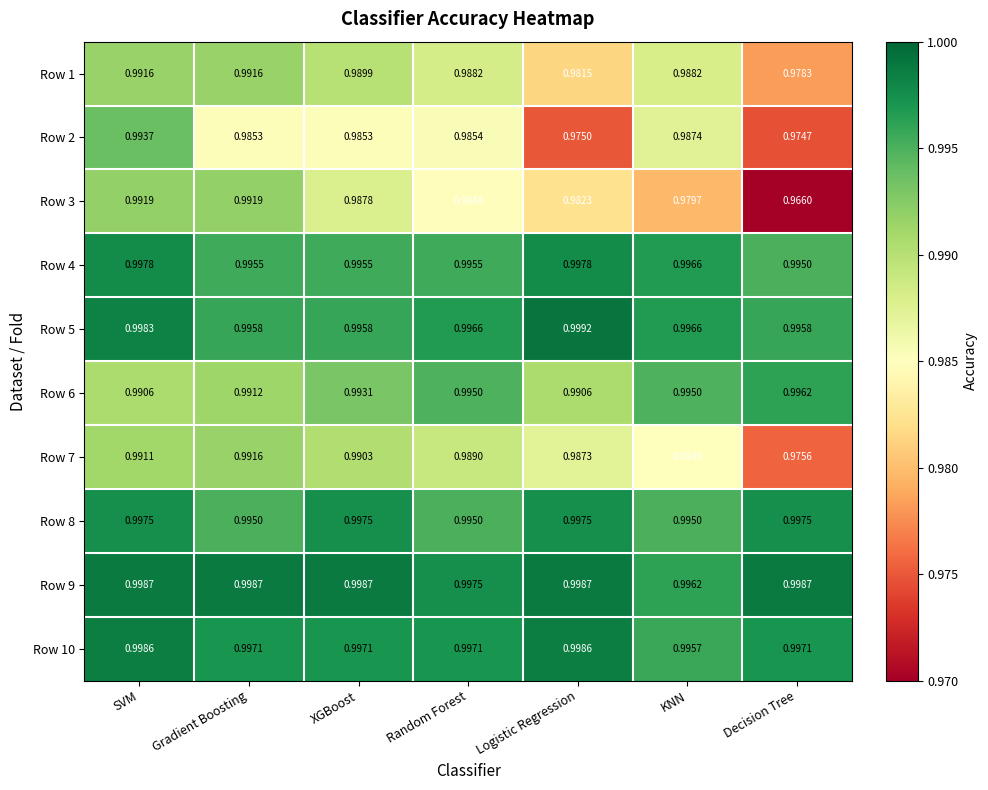

Is the value of Row 7 at SVM greater than the value of Row 9 at Logistic Regression?

No